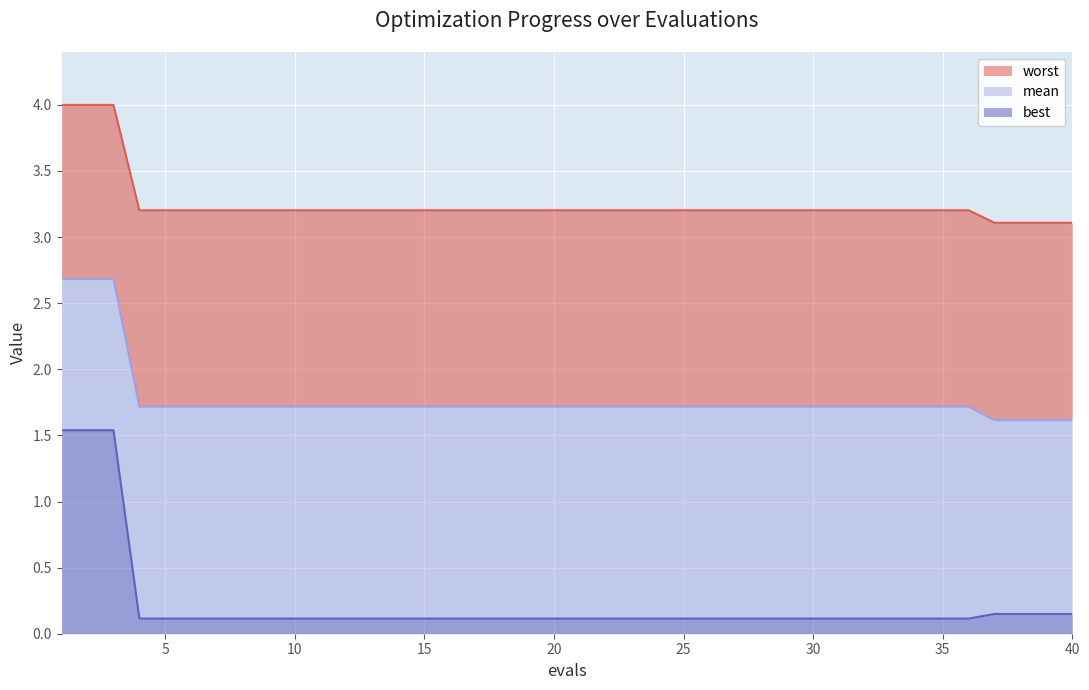

What is the value of the mean point at the 19th from the left?

1.7